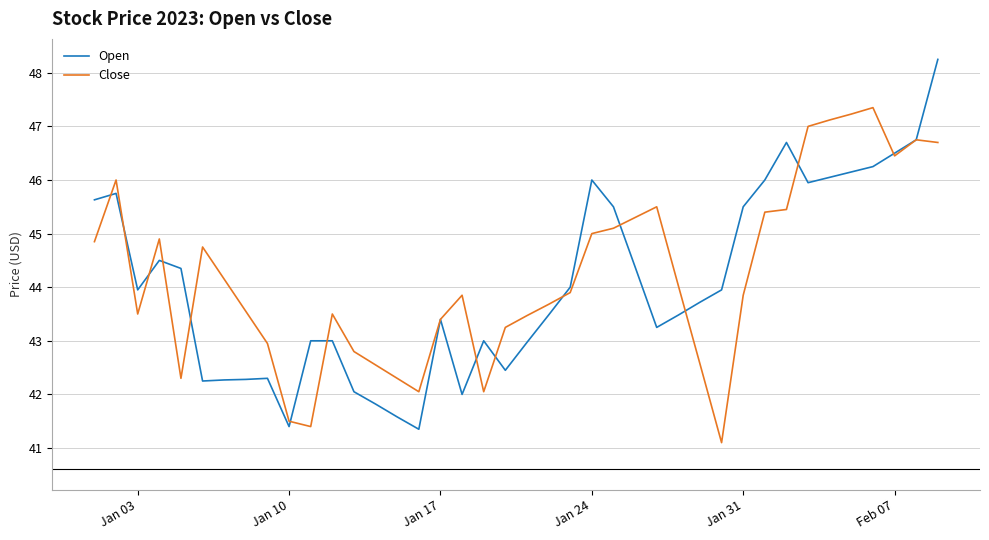

Which series has the widest spread of values?

Open